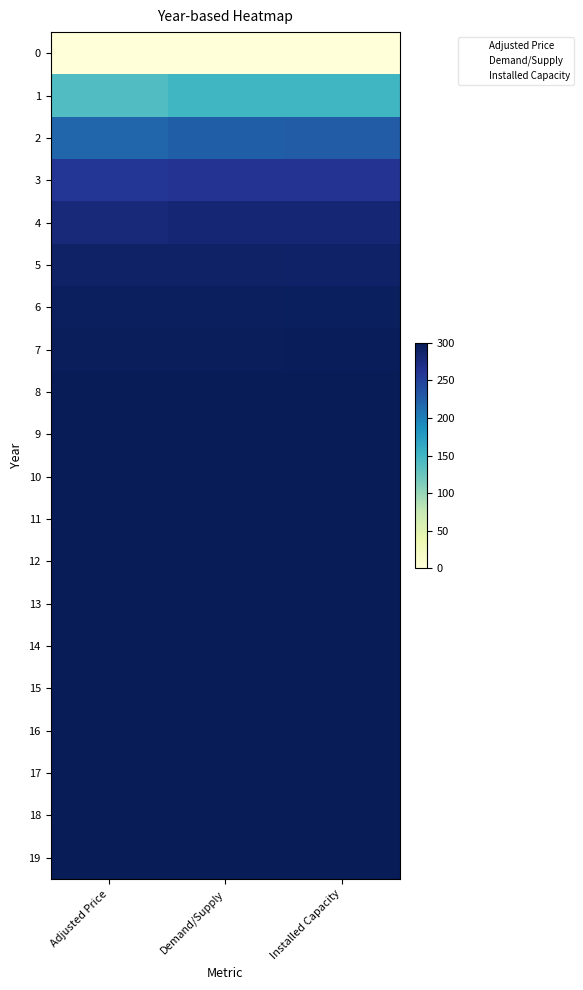

How many data points does each series have?

3